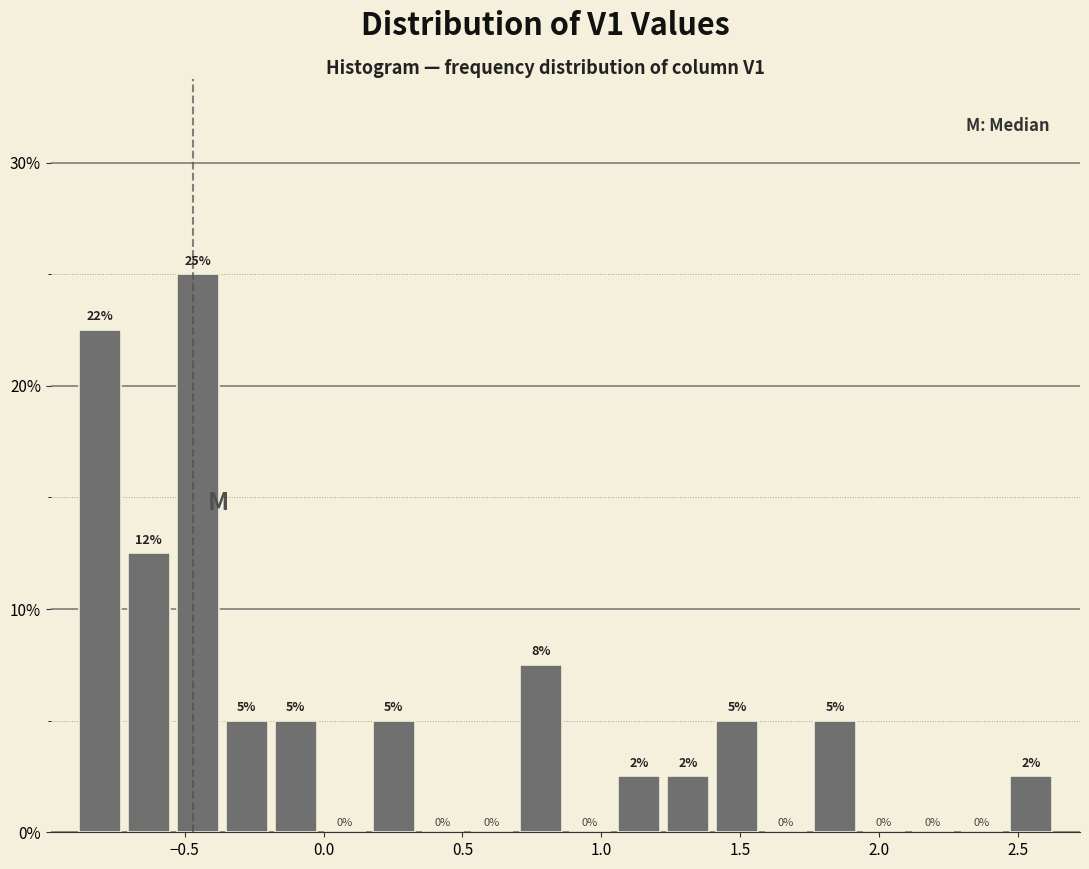

Around what value on the x-axis is the tallest bar? Give the approximate position of its centre, as read against the axis.

-0.45